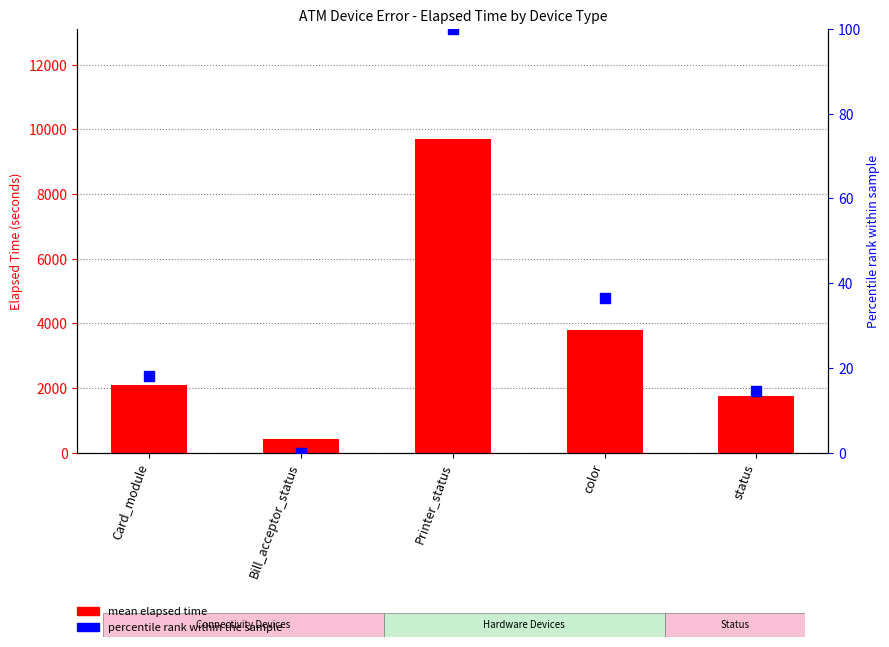

Which series has the largest total across all categories?

mean elapsed time